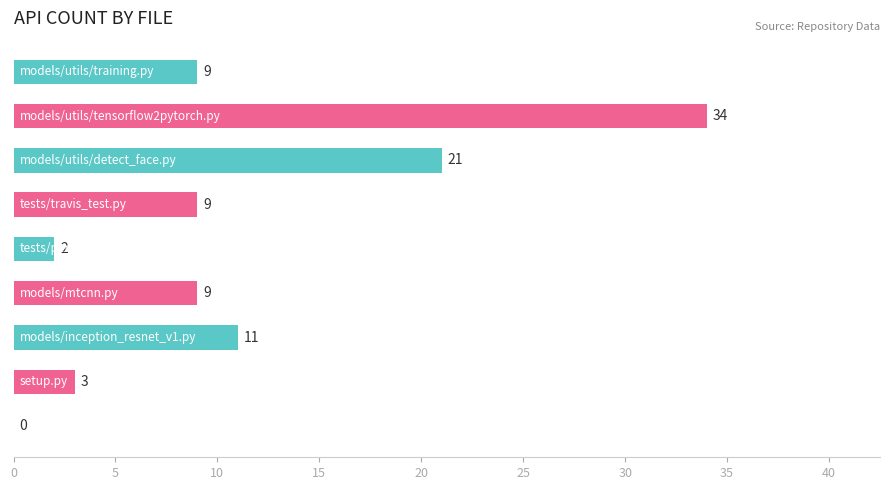

What is the sum of all values?

98